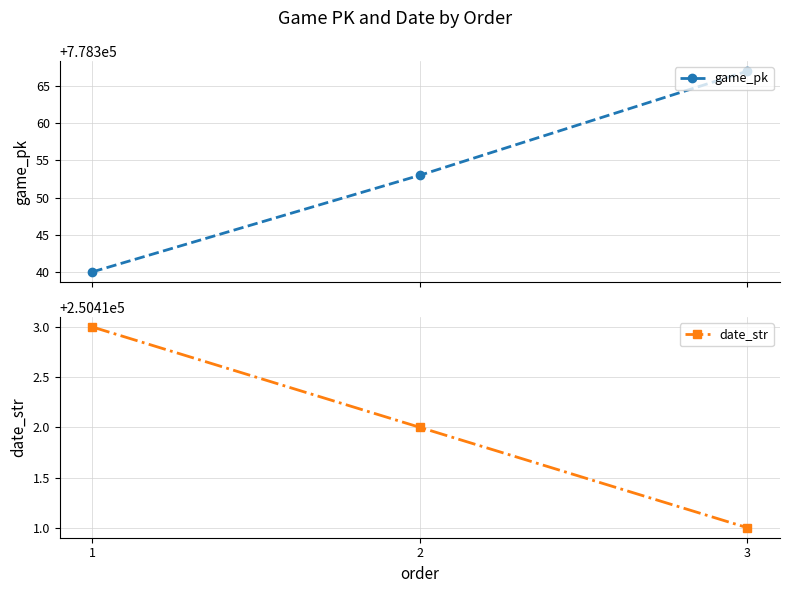

Which series has the largest range (max minus min)?

game_pk